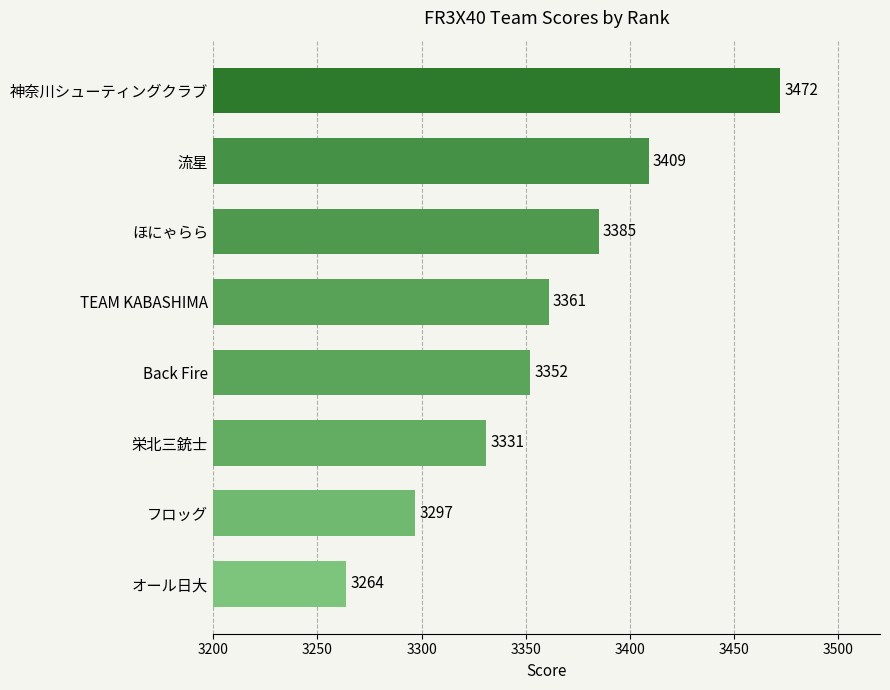

Approximately how many times larger is the value at オール日大 compared to フロッグ?

1.0